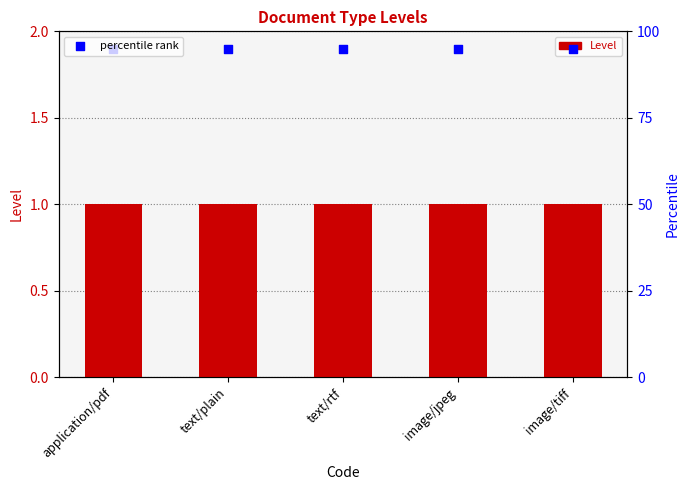

Which series has the largest total across all categories?

percentile rank